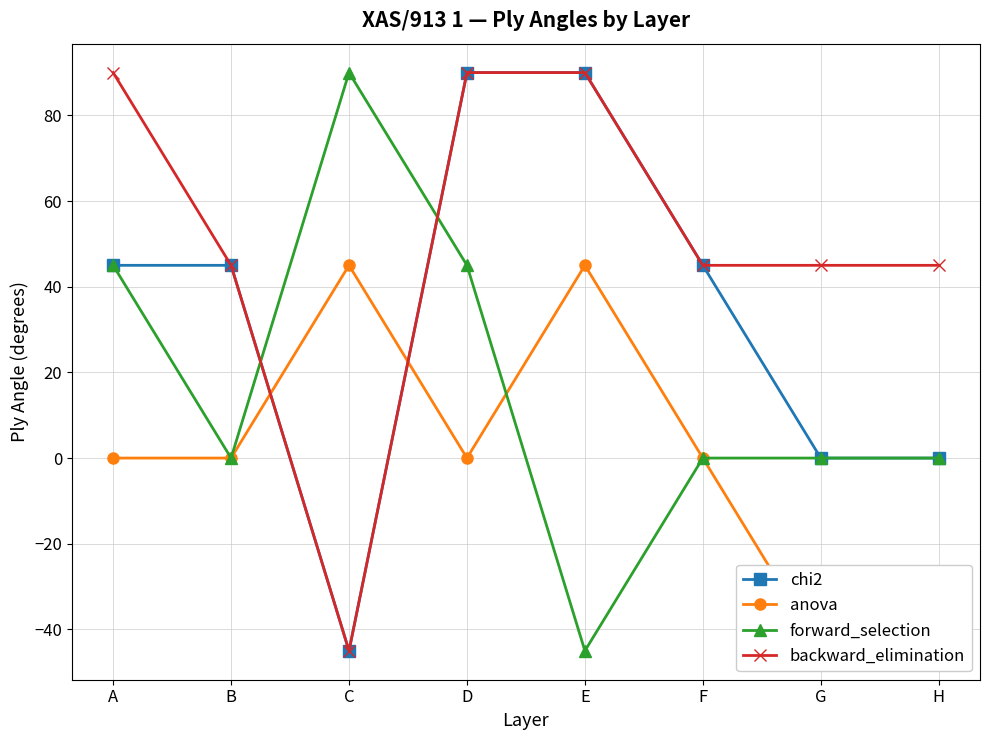

What is the value of the anova point at the 8th from the left?

-45